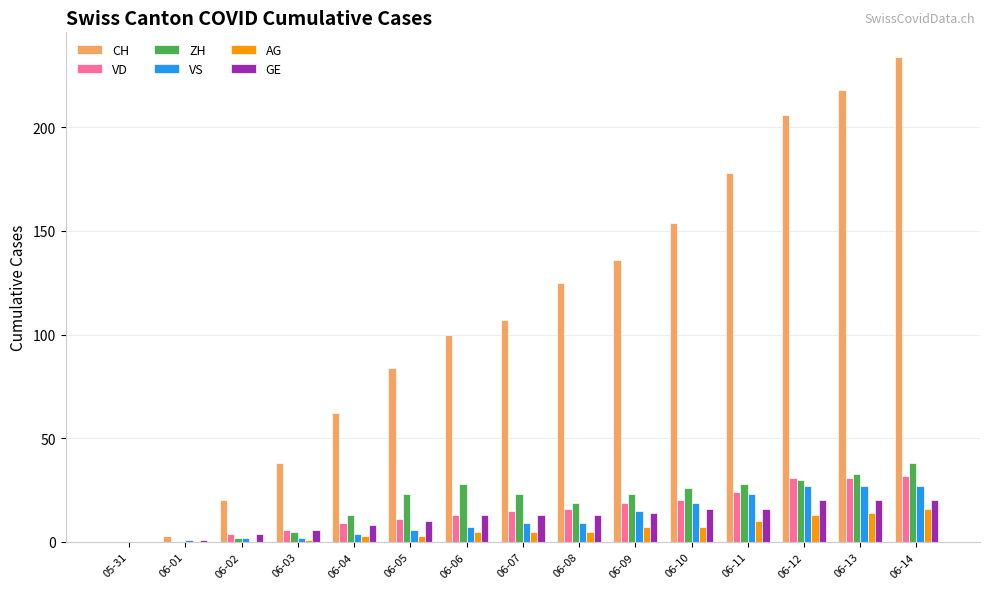

What is the maximum value for VS?

27